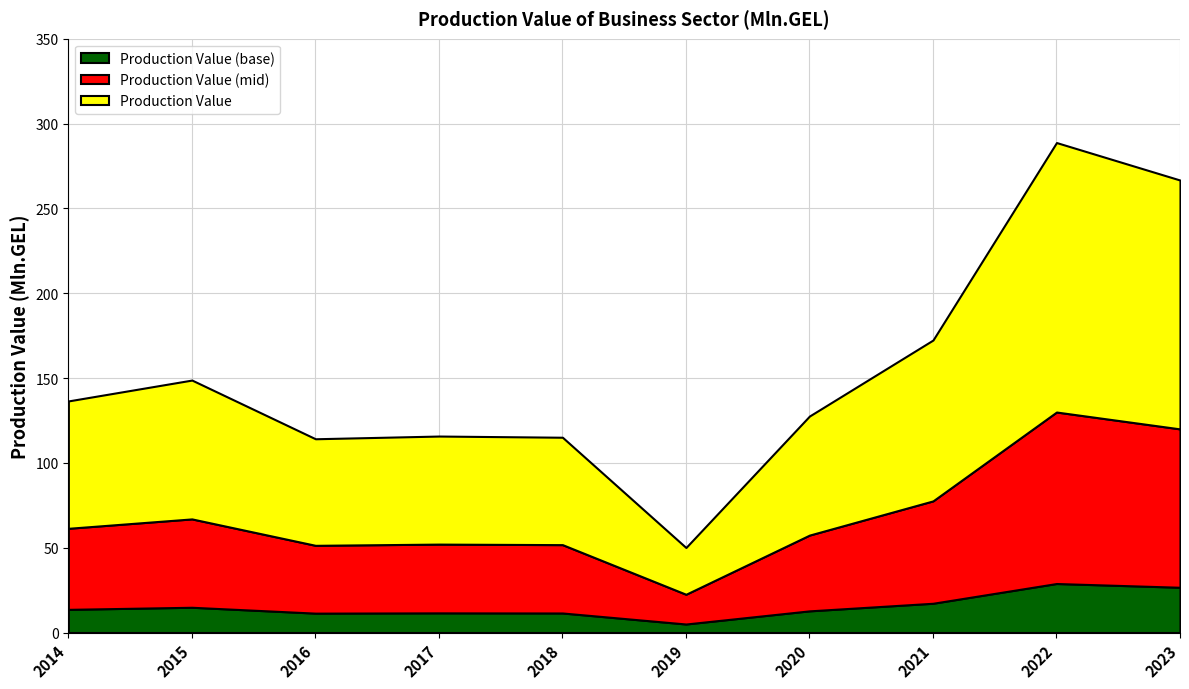

Rank the categories by value from highest to lowest.

2022, 2023, 2021, 2015, 2014, 2020, 2017, 2018, 2016, 2019